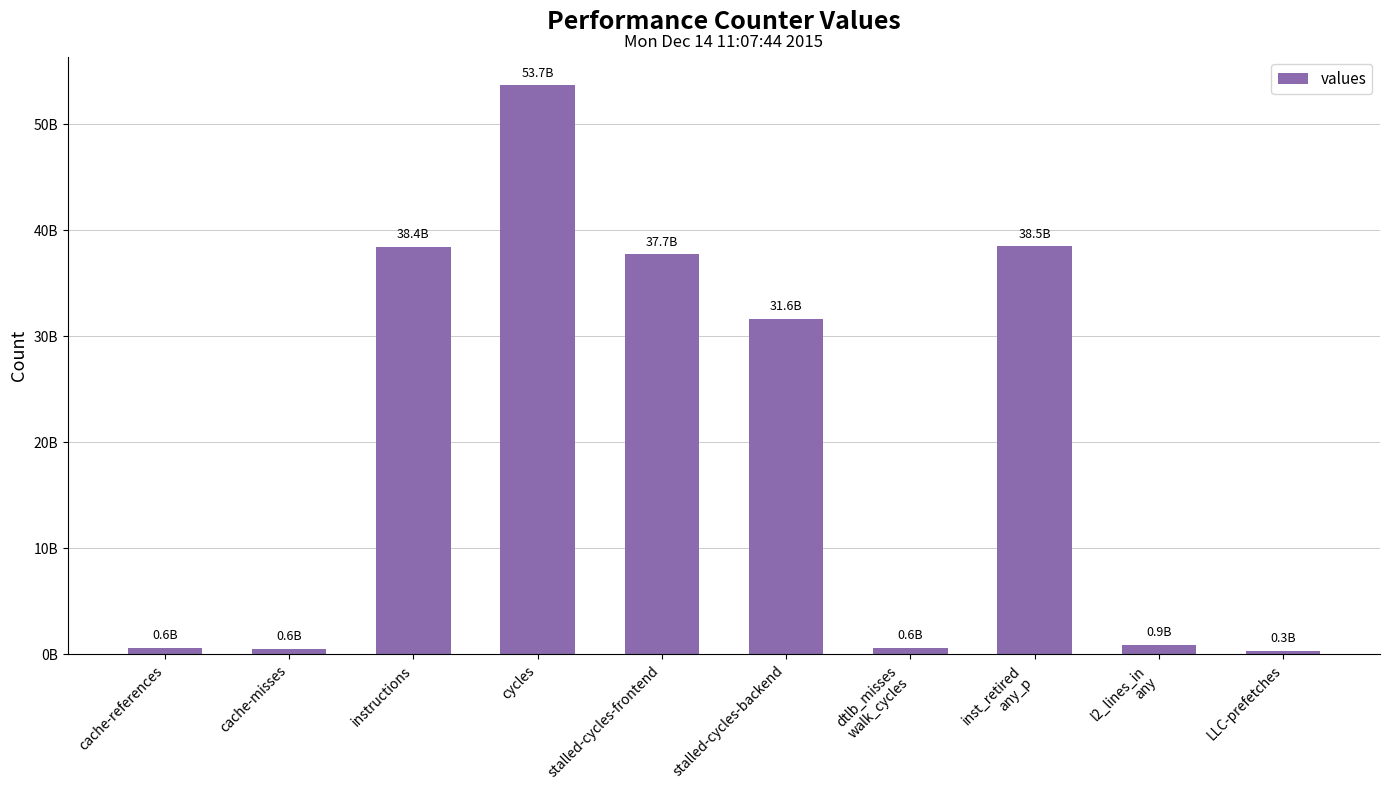

Does the chart contain any negative values?

No